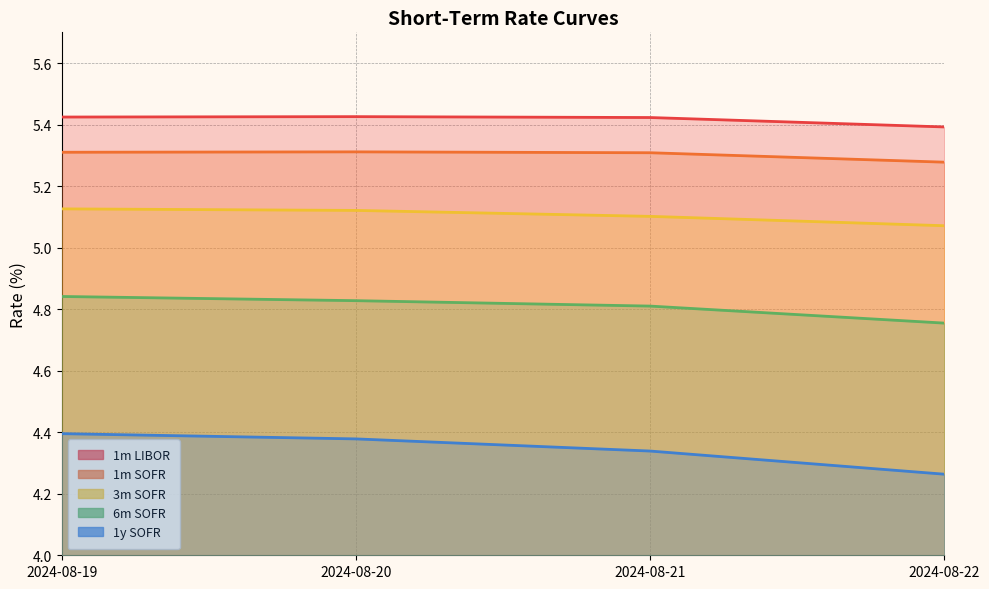

Reading left to right, extract all data points from this chart.

1m LIBOR: 5.4	5.4	5.4	5.4
1m SOFR: 5.3	5.3	5.3	5.3
3m SOFR: 5.1	5.1	5.1	5.1
6m SOFR: 4.8	4.8	4.8	4.8
1y SOFR: 4.4	4.4	4.3	4.3